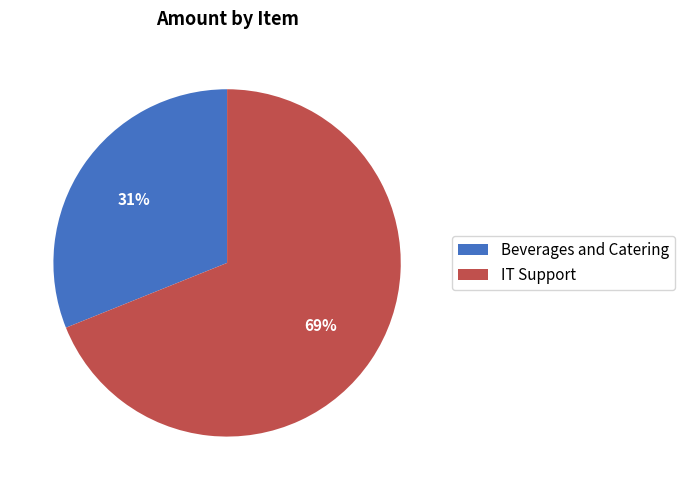

Which slice is the largest?

IT Support